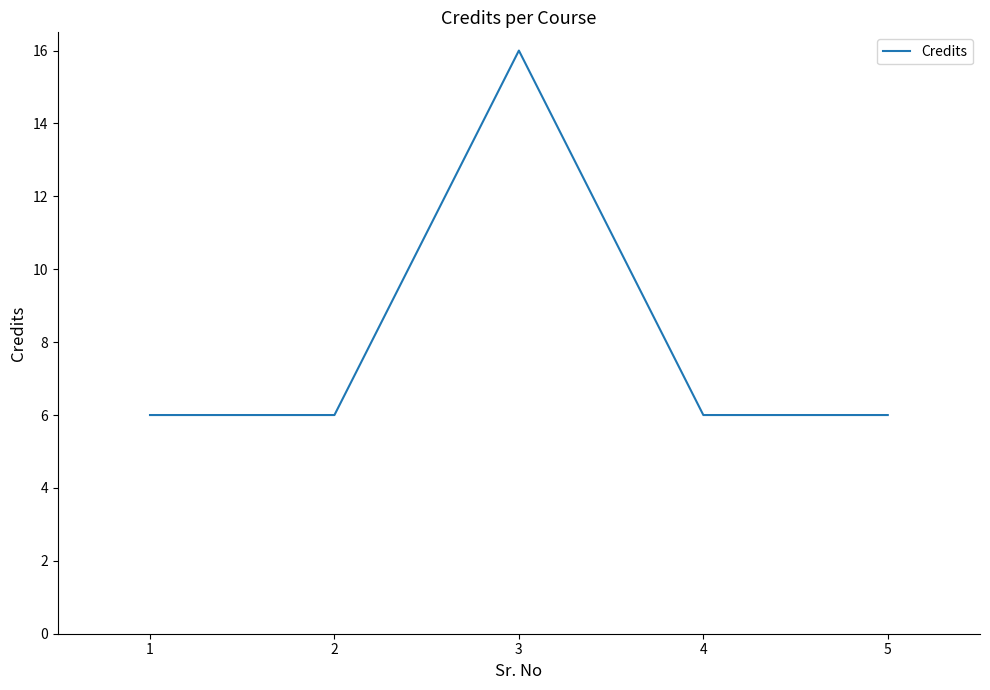

Is this an area chart (filled region under the line)?

No